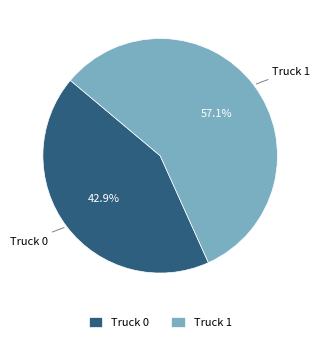

What is the largest slice in the pie chart?

Truck 1